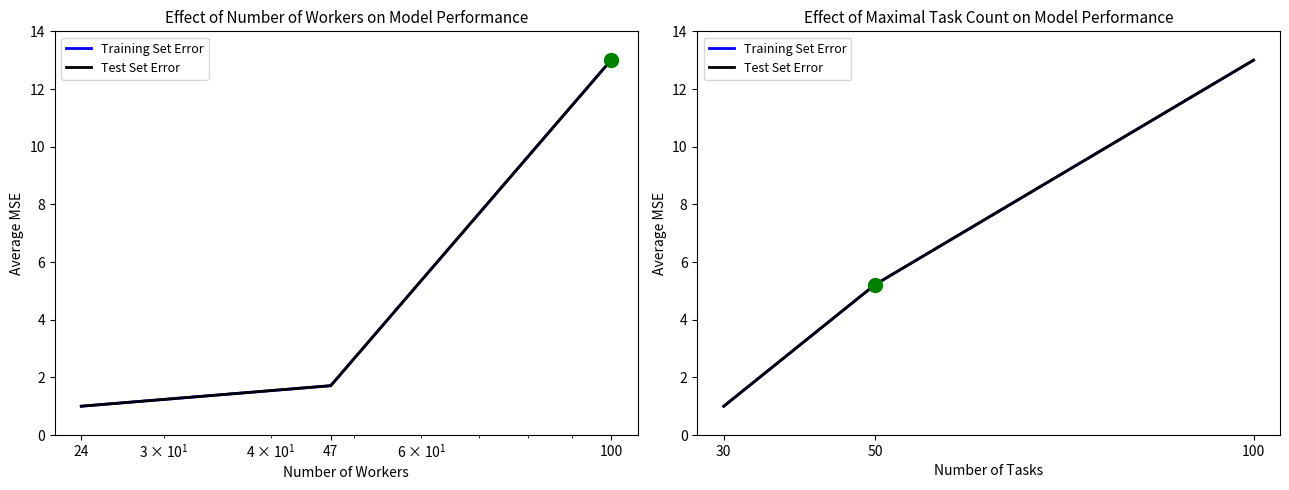

Which series reaches the maximum Y coordinate?

Training Set Error